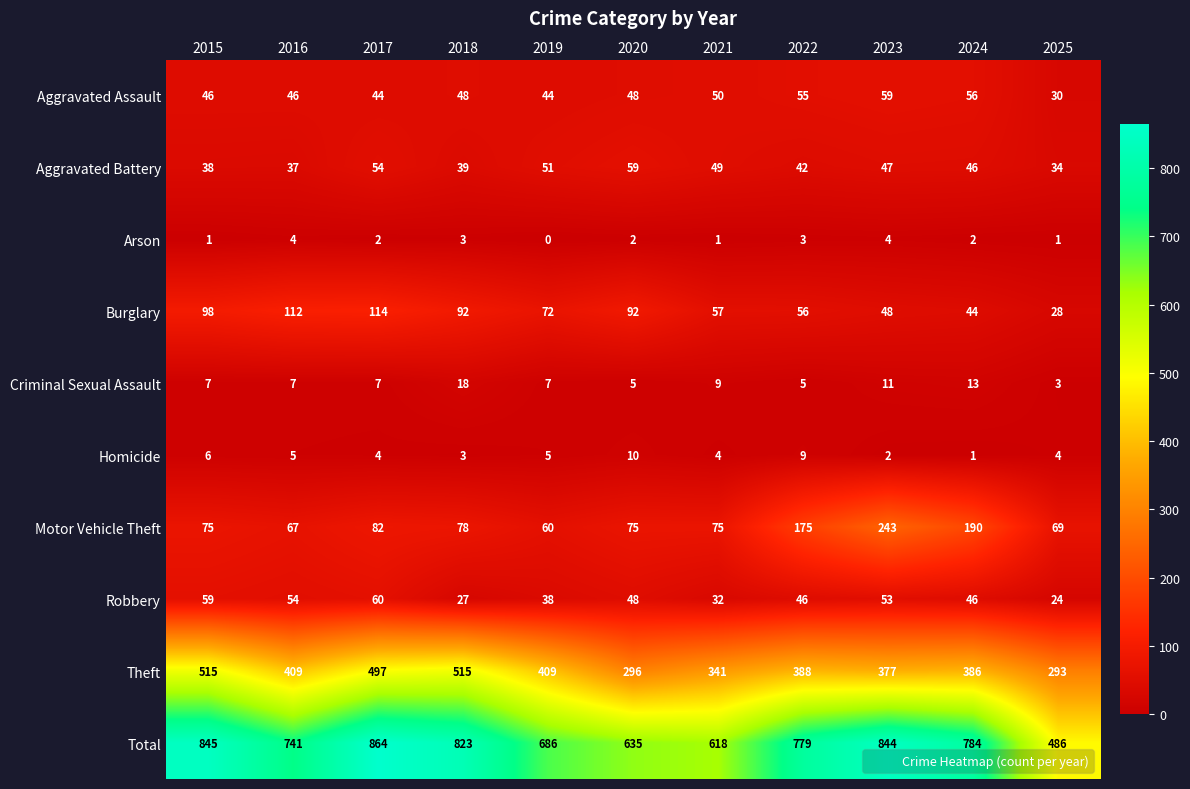

At how many categories does at least one series exceed 368?

11